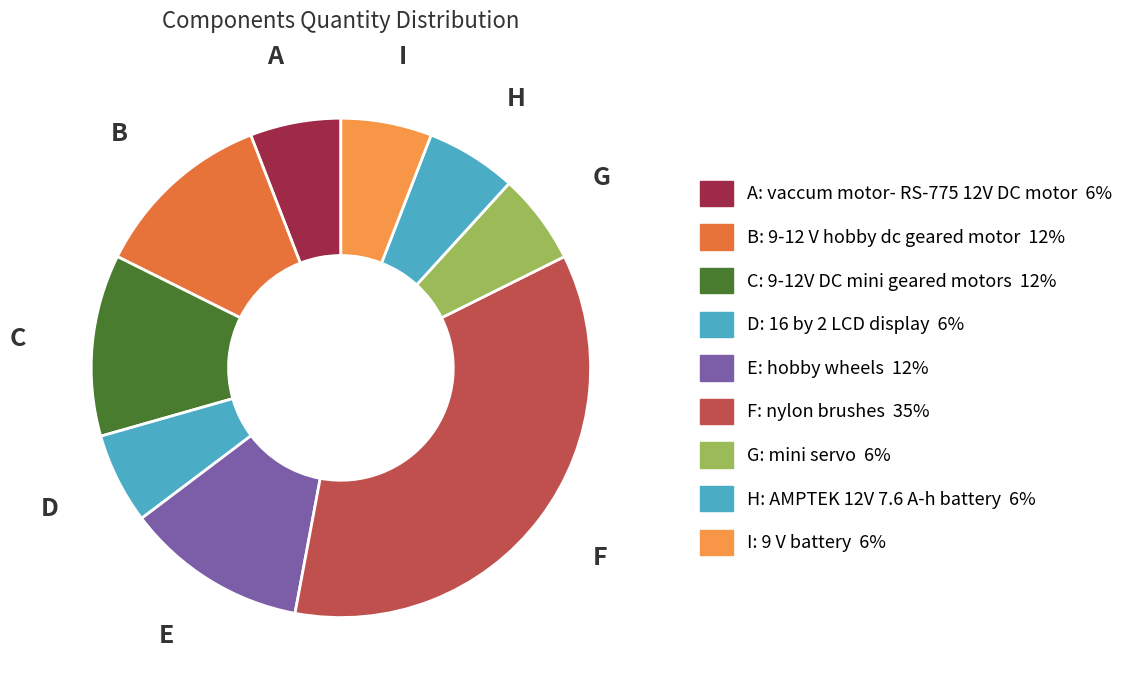

True or false: H accounts for 12% of the total.

False